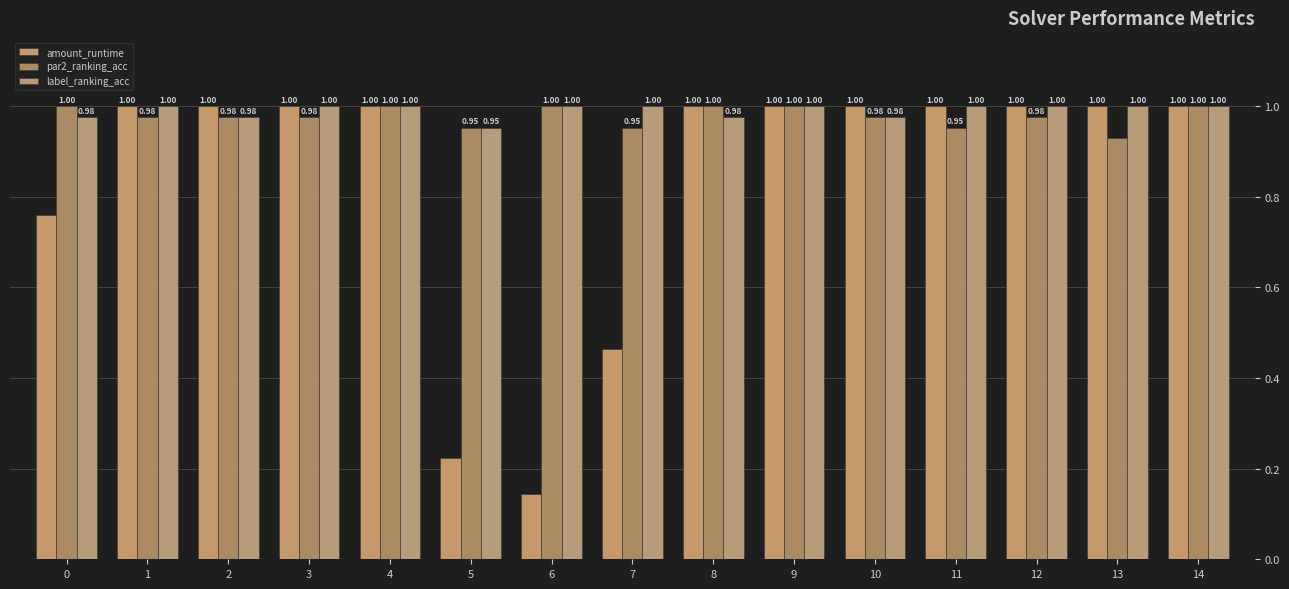

Reading left to right, extract all data points from this chart.

amount_runtime: 0=0.8	1=1.0	2=1.0	3=1.0	4=1.0	5=0.2	6=0.1	7=0.5	8=1.0	9=1.0	10=1.0	11=1.0	12=1.0	13=1.0	14=1.0
par2_ranking_acc: 0=1.0	1=1.0	2=1.0	3=1.0	4=1.0	5=1.0	6=1.0	7=1.0	8=1.0	9=1.0	10=1.0	11=1.0	12=1.0	13=0.9	14=1.0
label_ranking_acc: 0=1.0	1=1.0	2=1.0	3=1.0	4=1.0	5=1.0	6=1.0	7=1.0	8=1.0	9=1.0	10=1.0	11=1.0	12=1.0	13=1.0	14=1.0